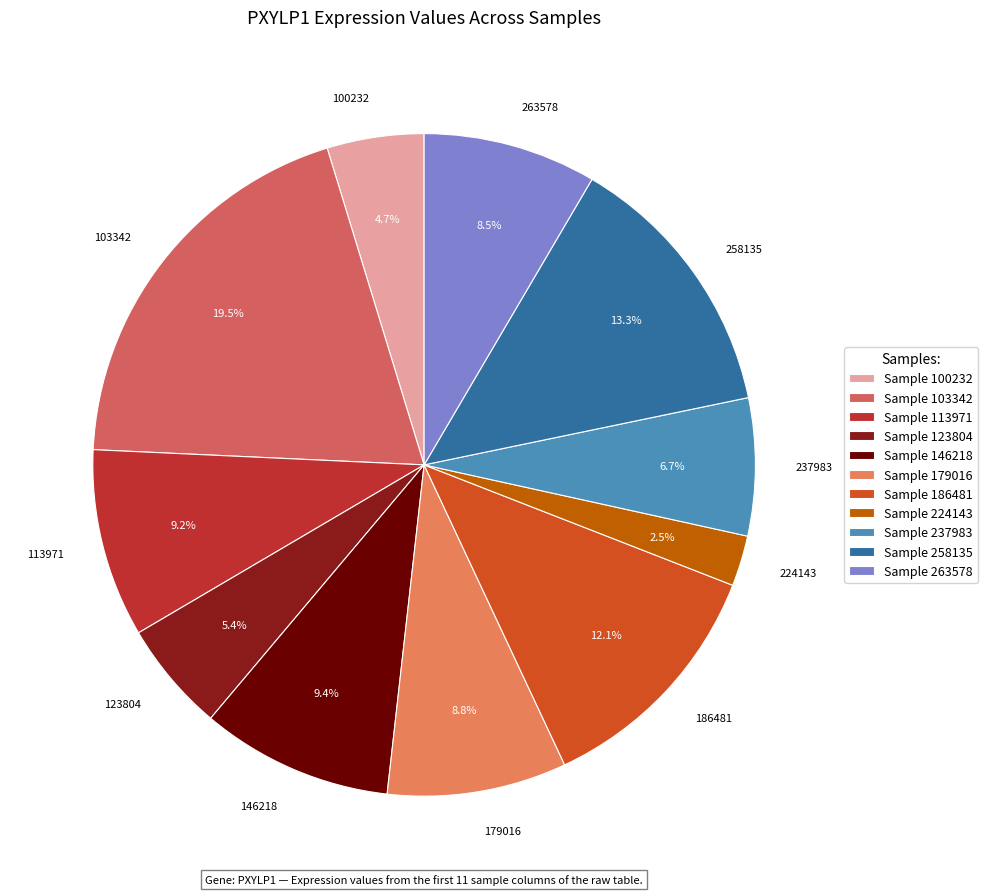

To the nearest percent, what portion does 237983 represent?

7%